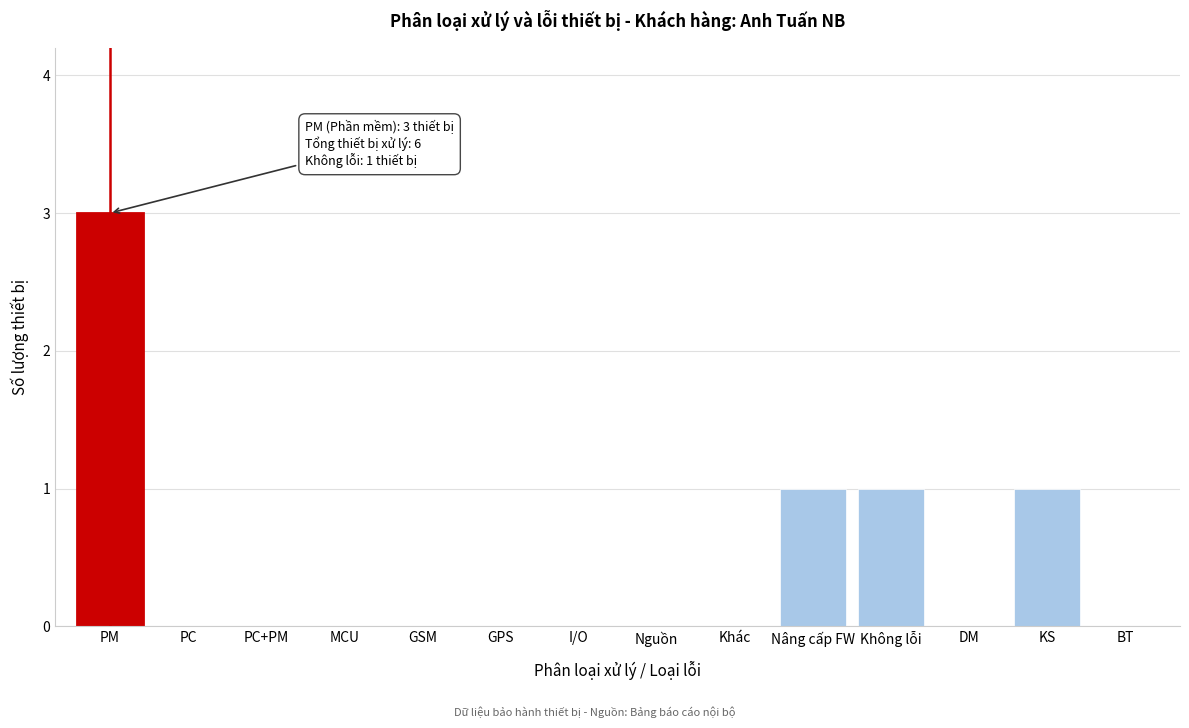

Reading left to right, extract all data points from this chart.

PM=3	PC=0	PC+PM=0	MCU=0	GSM=0	GPS=0	I/O=0	Nguồn=0	Khác=0	Nâng cấp FW=1	Không lỗi=1	DM=0	KS=1	BT=0